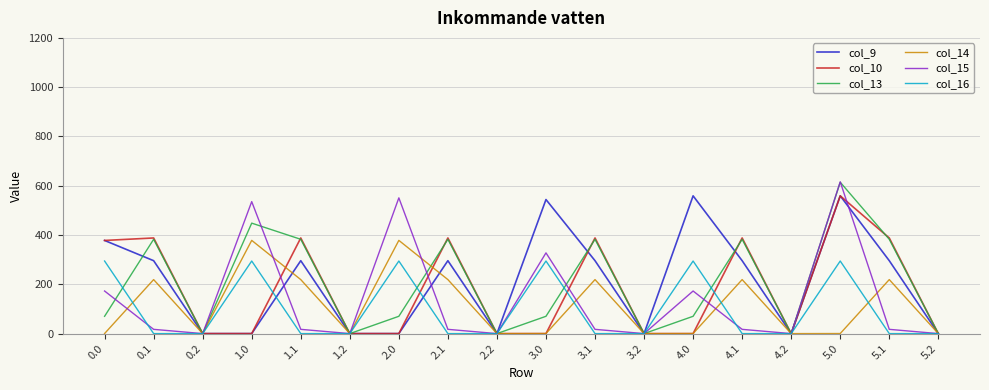

Does the chart display data point markers on the line(s)?

No